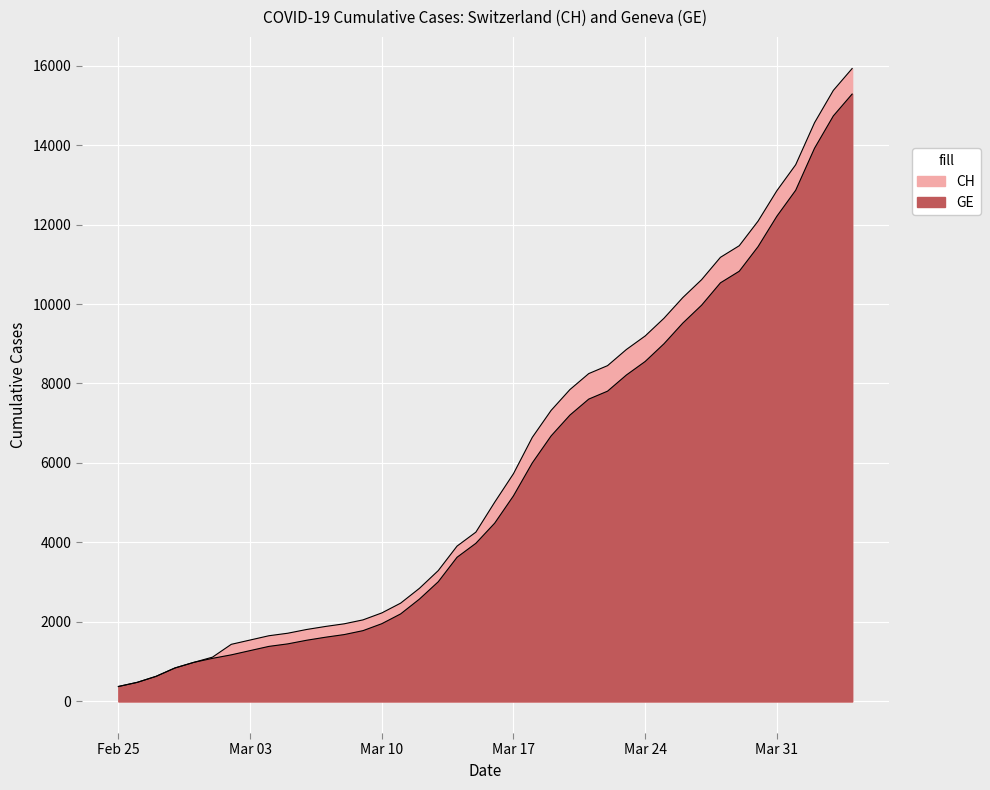

What is the difference between the highest and lowest values at 2020-03-08?

271